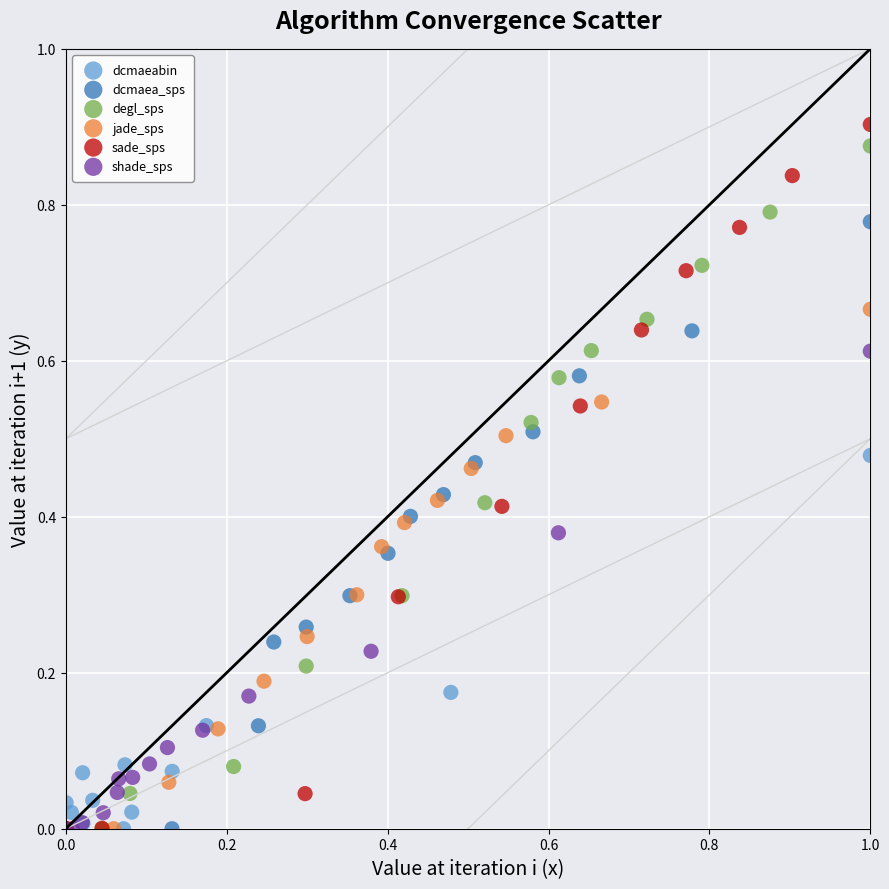

What are all the series names shown in the legend?

dcmaeabin, dcmaea_sps, degl_sps, jade_sps, sade_sps, shade_sps